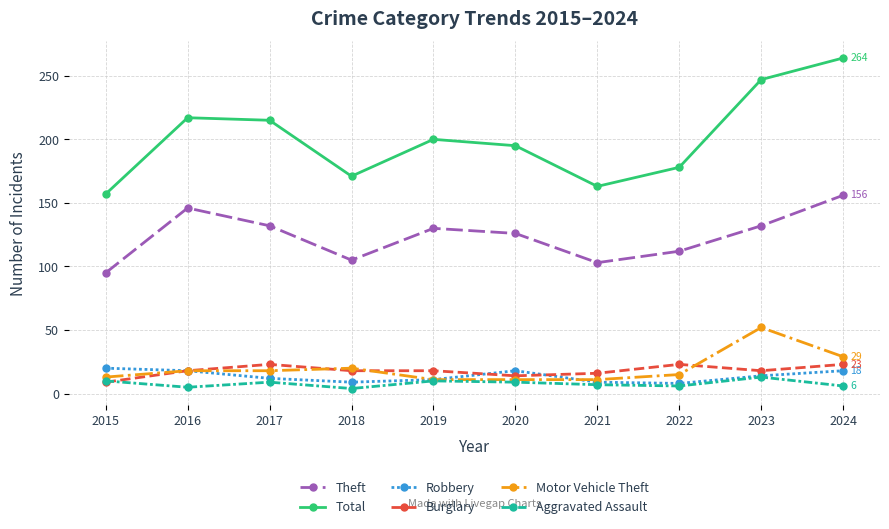

What is the total value across all series at 2020?

373